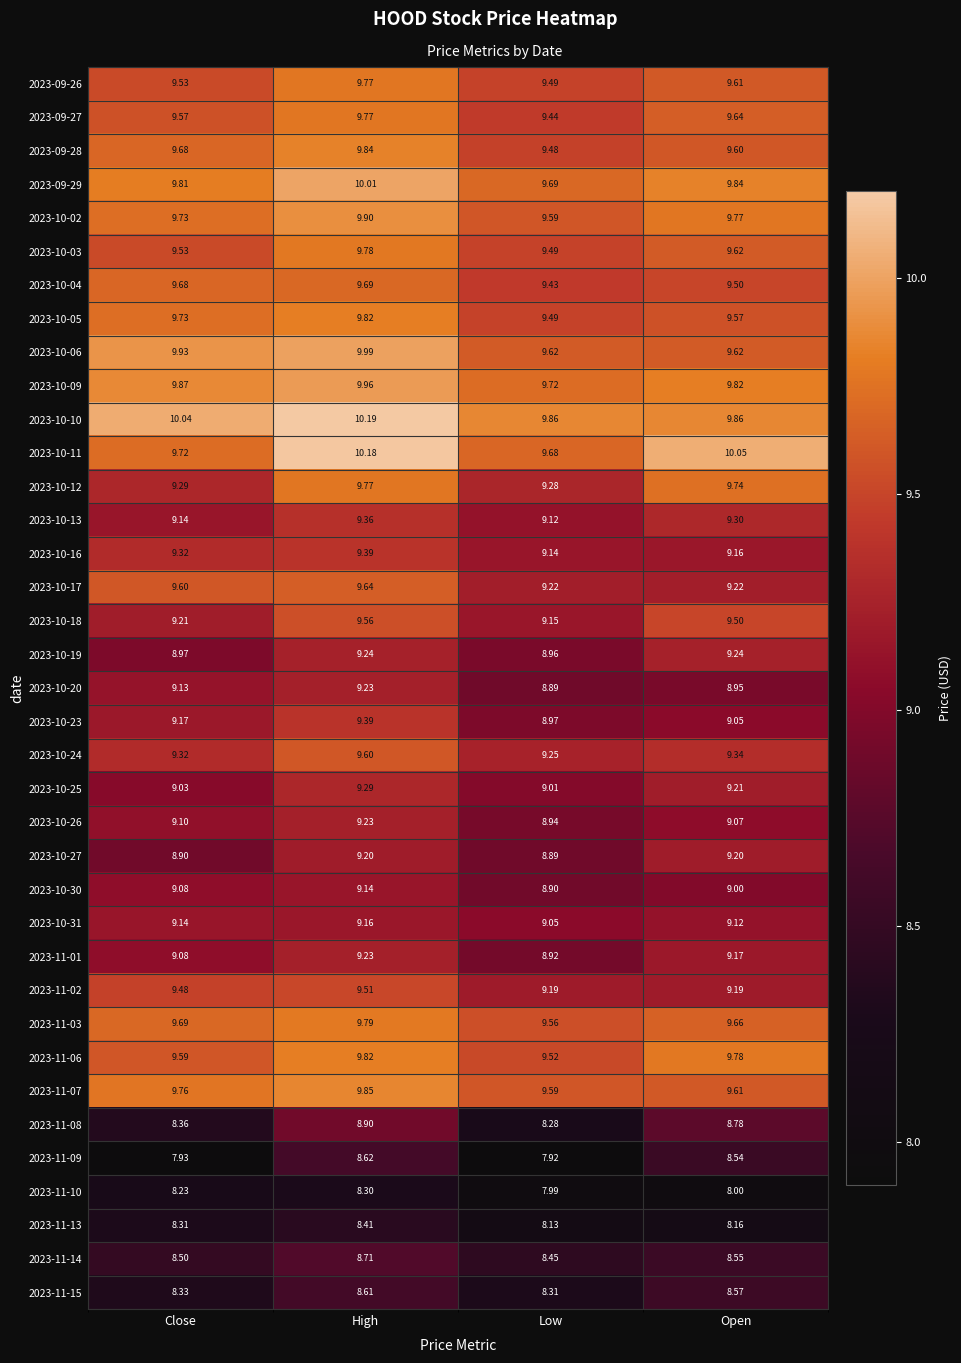

Which category has the highest value across all series?

High